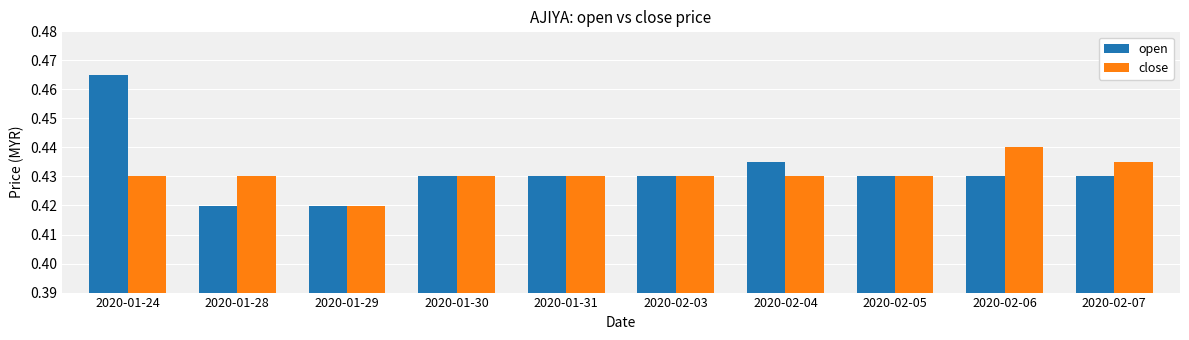

At how many categories does at least one series exceed 0?

10